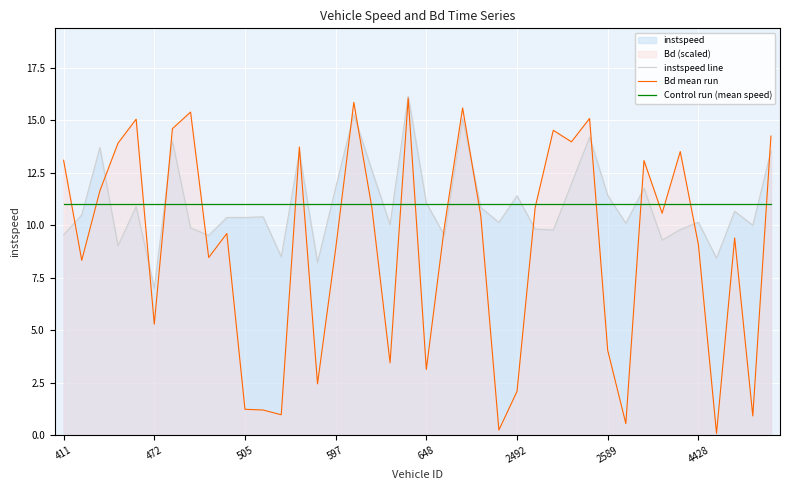

The Bd mean run series shows 2.1 at 2492. True or false?

True